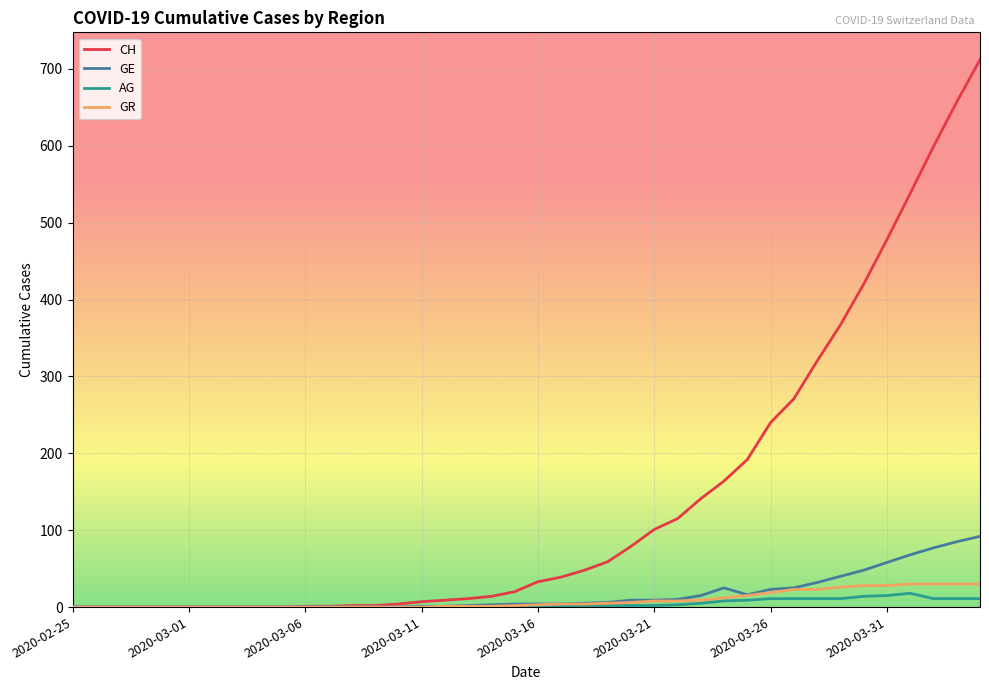

Which series has the largest total across all categories?

CH